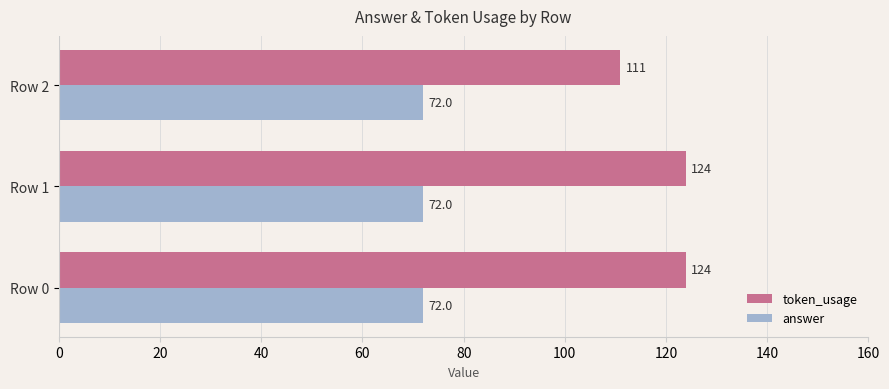

True or false: answer has a value of 72 at Row 1.

True